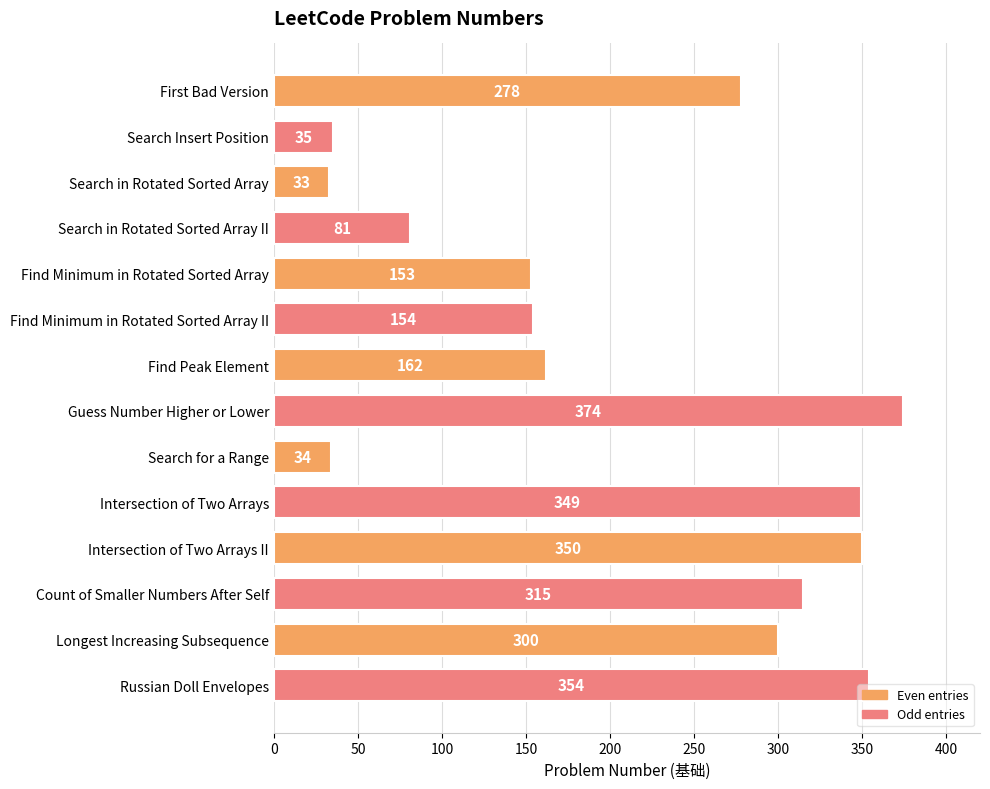

Which has a higher value, Guess Number Higher or Lower or Russian Doll Envelopes?

Guess Number Higher or Lower